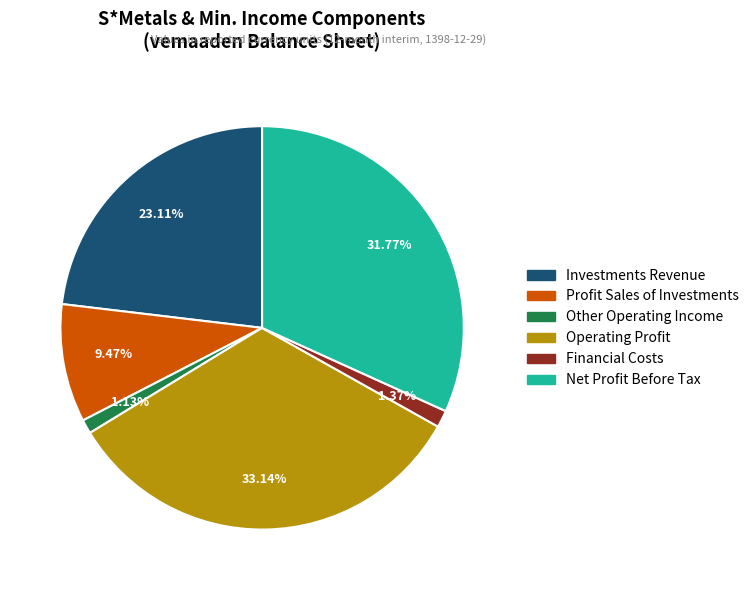

Approximately how many times larger is the value at Operating Profit compared to Investments Revenue?

1.4